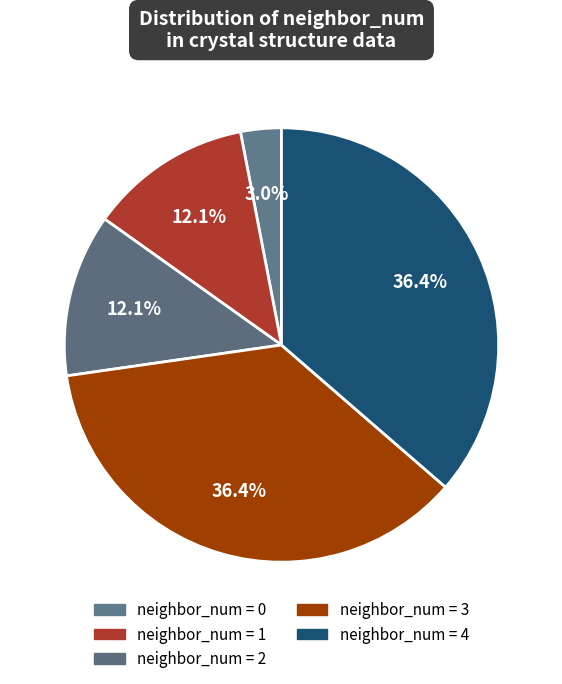

Count the number of slices in the pie.

5